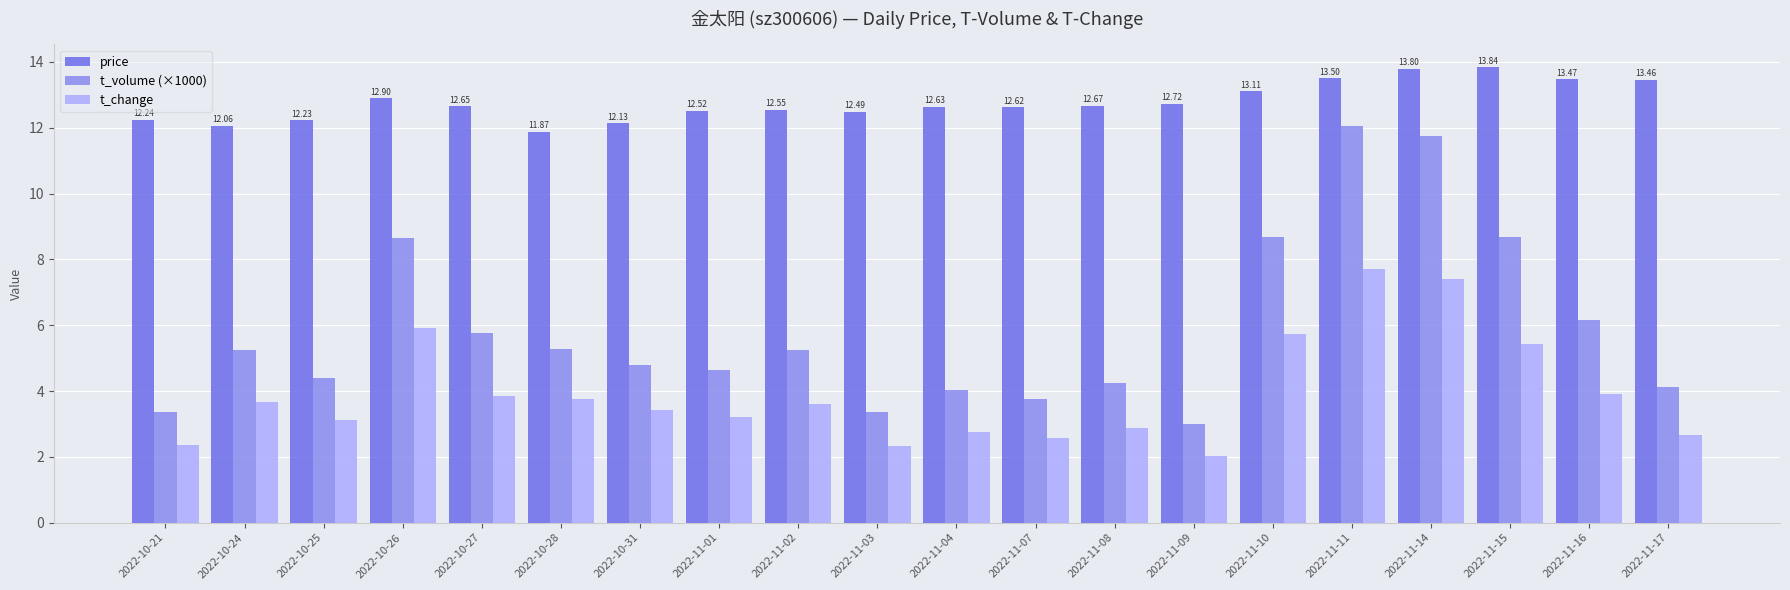

How many data points in price are less than 12?

1